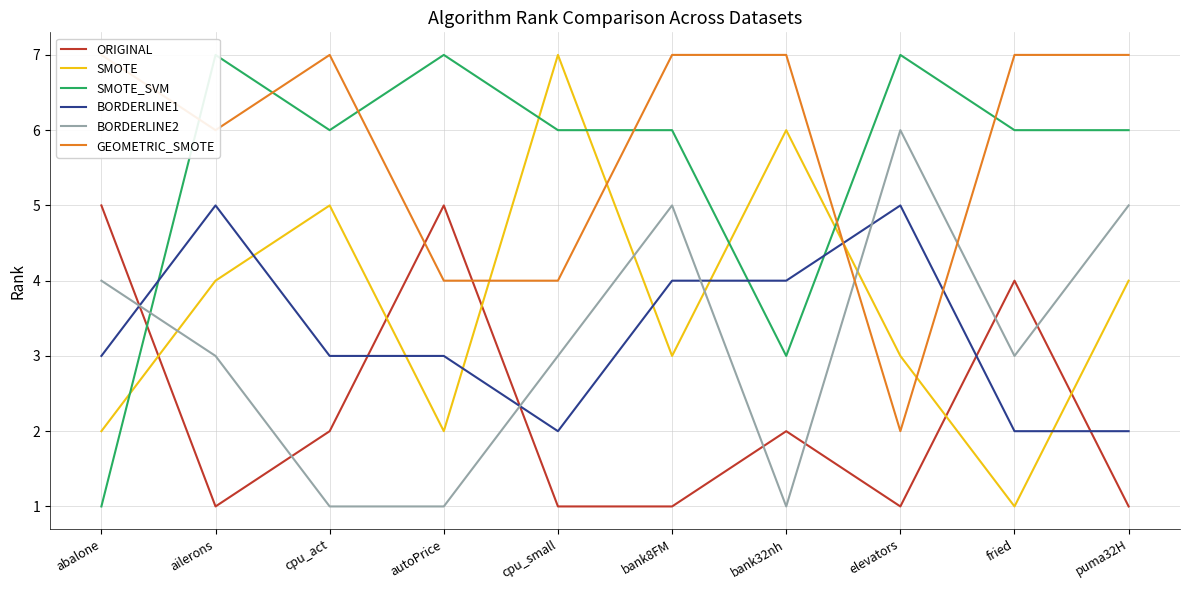

Where do SMOTE and ORIGINAL first cross each other?

abalone and ailerons